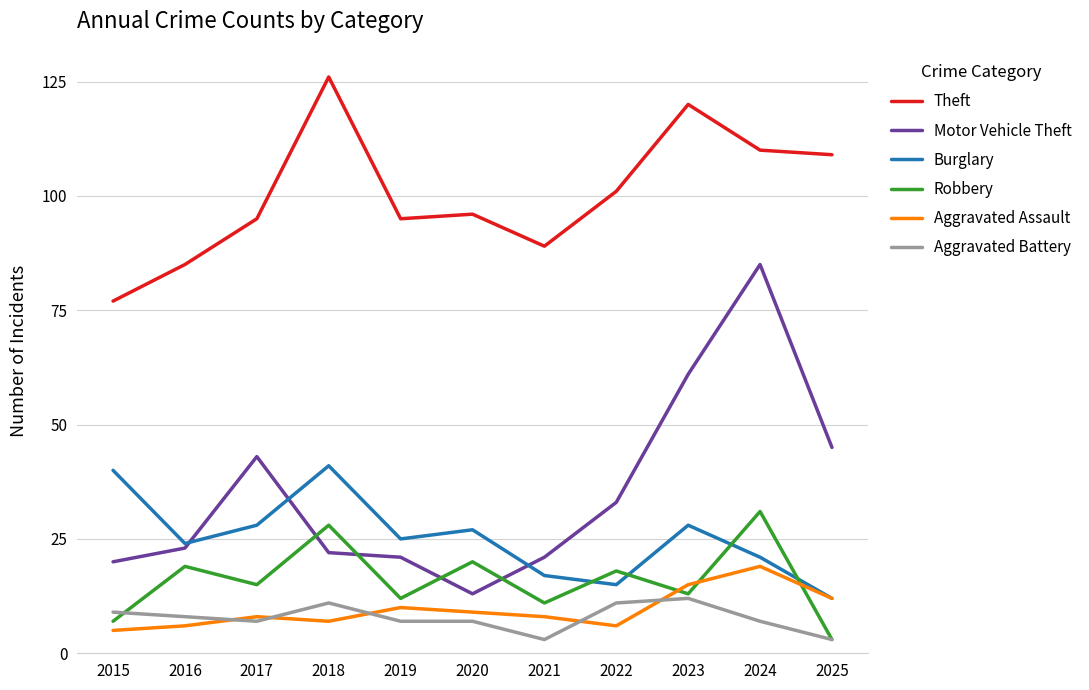

Which category has the highest value across all series?

2018